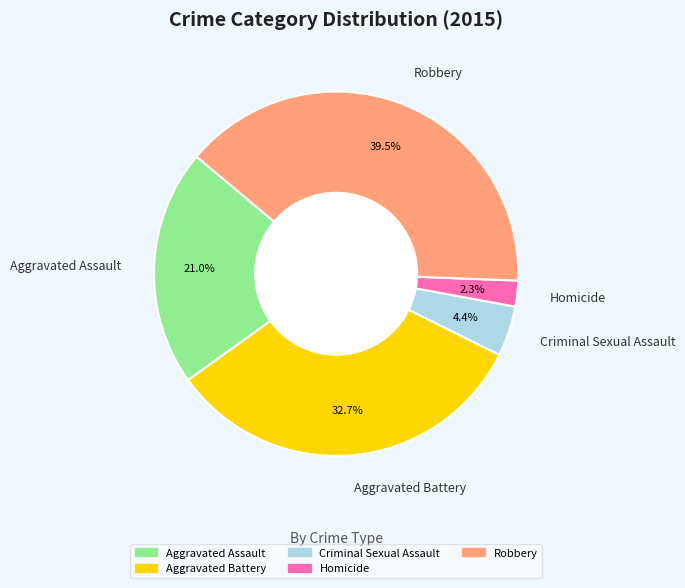

Count the number of slices in the pie.

5